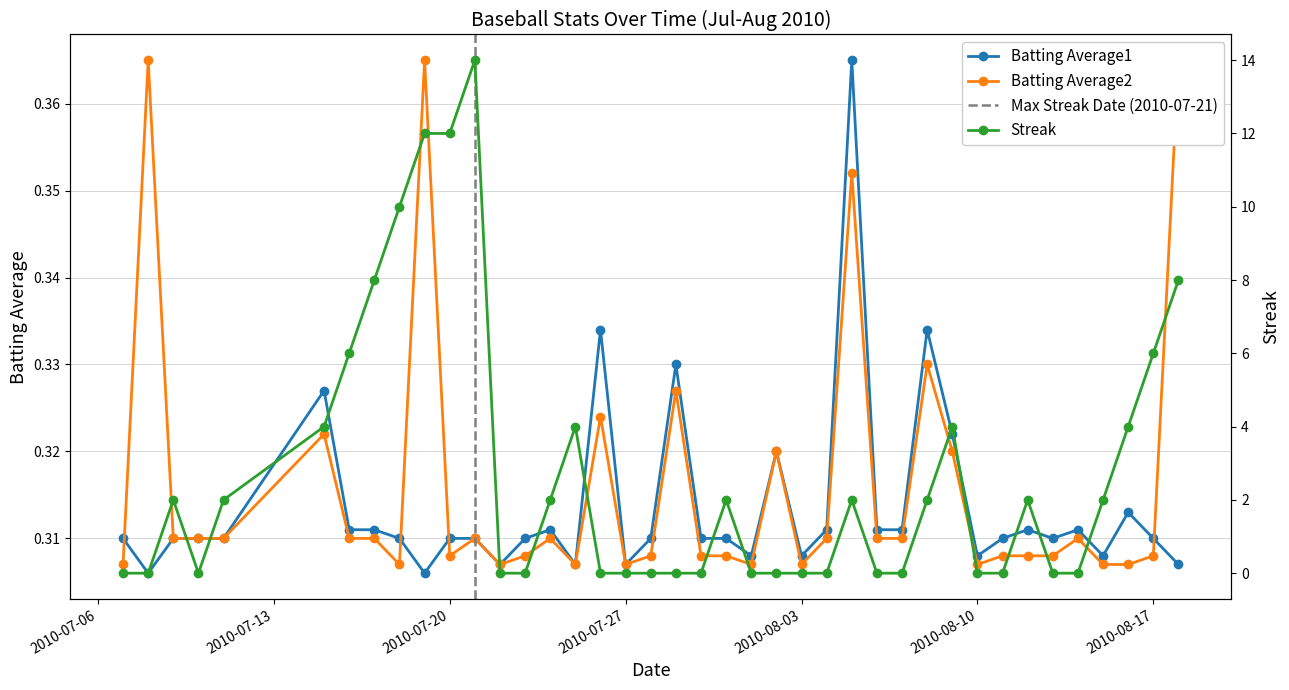

True or false: Batting Average1 has a value of 0.3 at 2010-08-15.

True